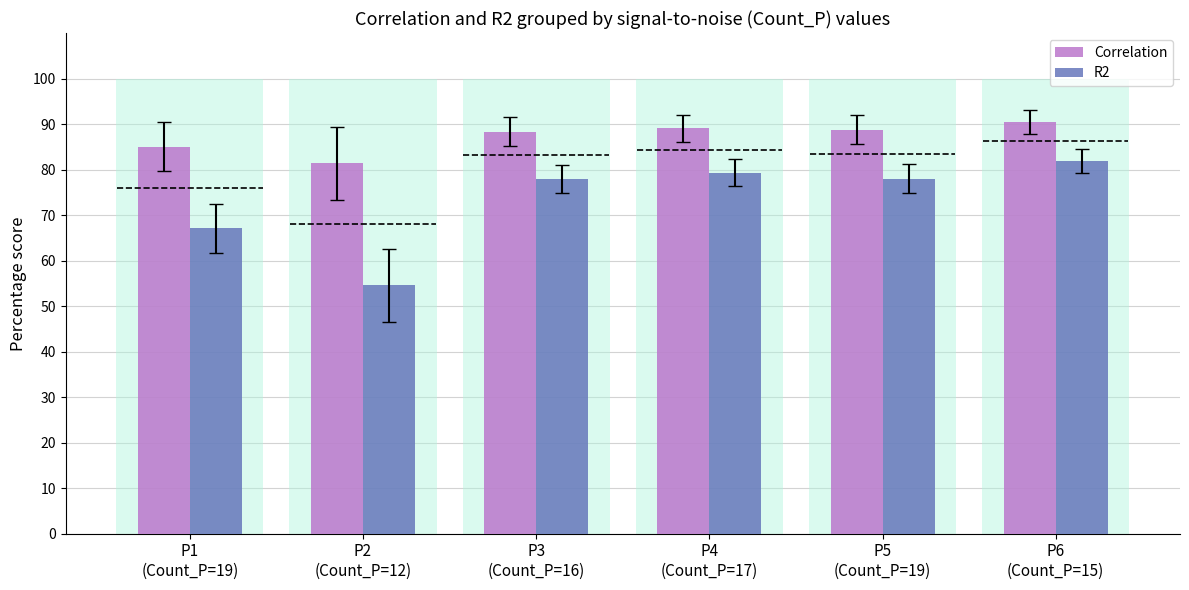

Between P6
(Count_P=15) and P3
(Count_P=16), which is larger?

P6
(Count_P=15)